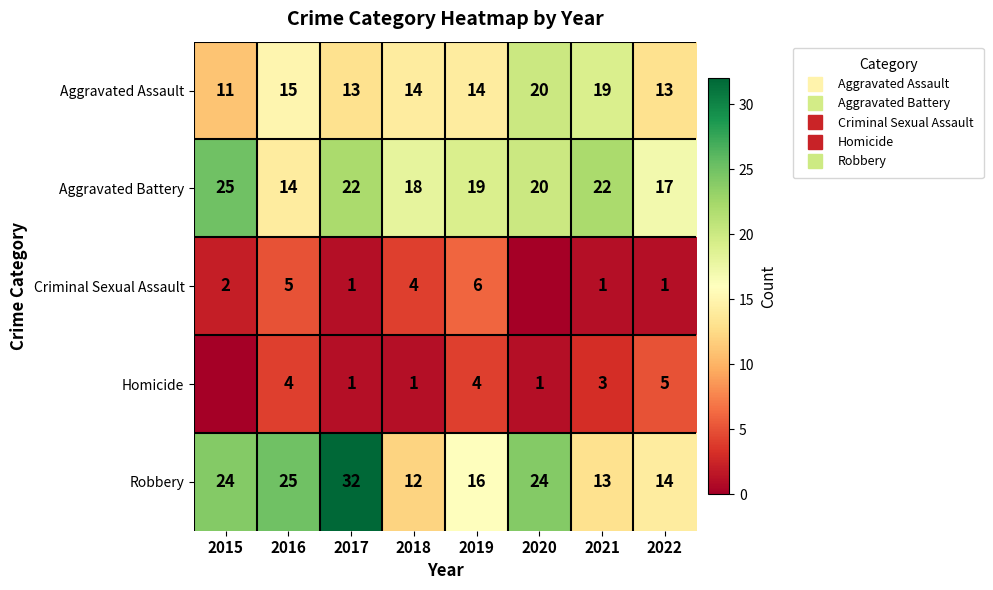

Which category has the highest value in the Homicide series?

2022